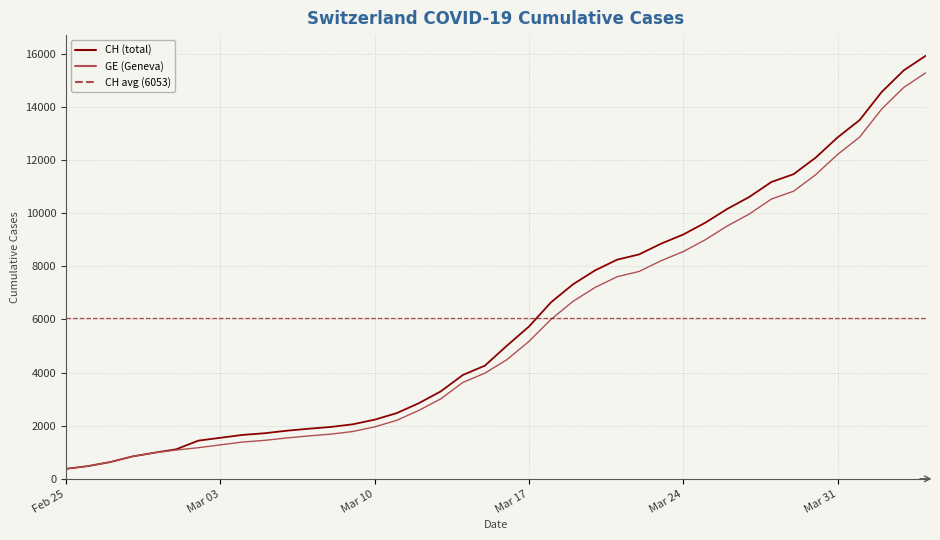

The value of GE (Geneva) at Mar 03 is 1886. True or false?

False